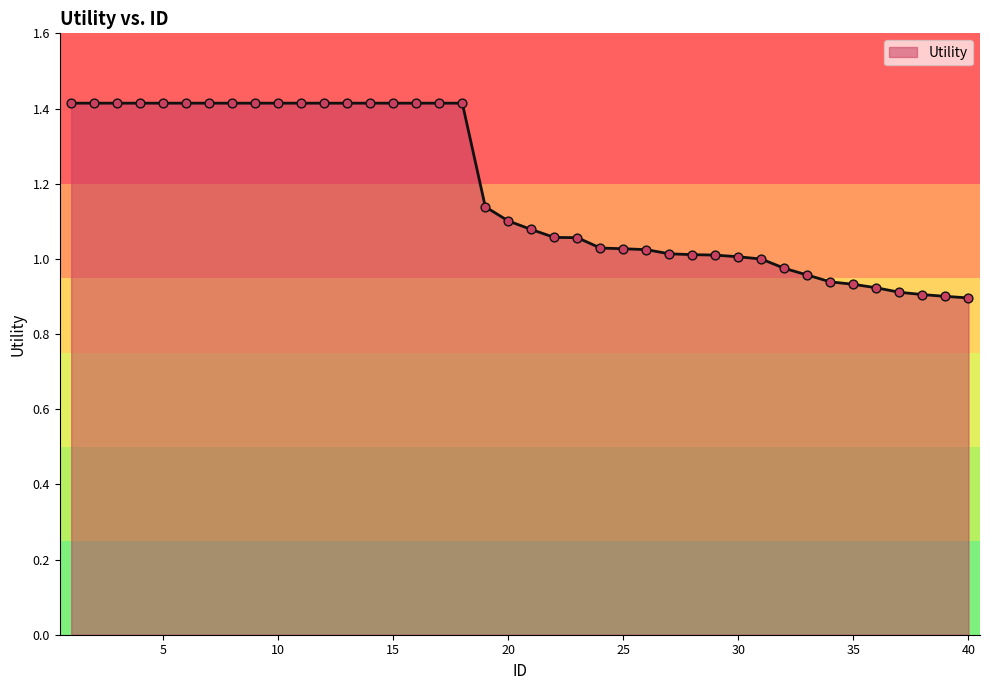

What is the difference between the maximum and minimum values?

0.5